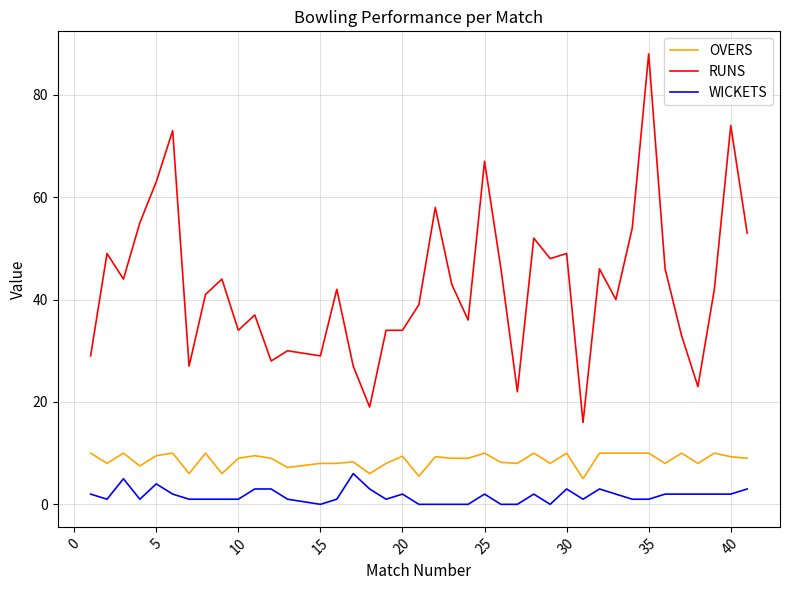

List the series in order of their peak value, highest first.

RUNS, OVERS, WICKETS